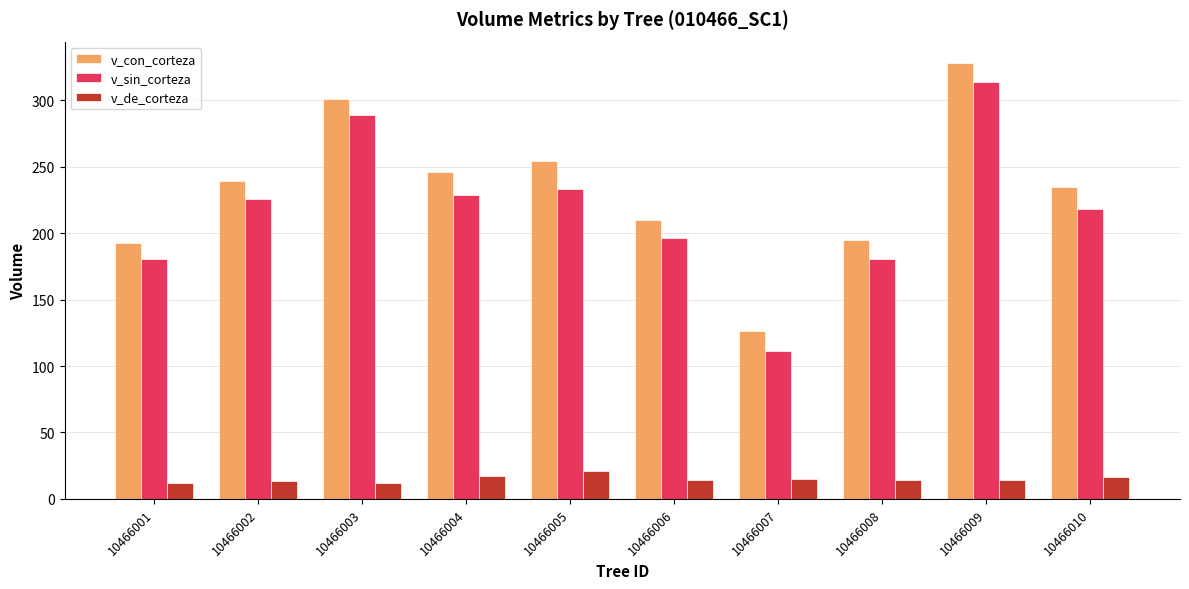

At which label is v_sin_corteza closest to 212?

10466010